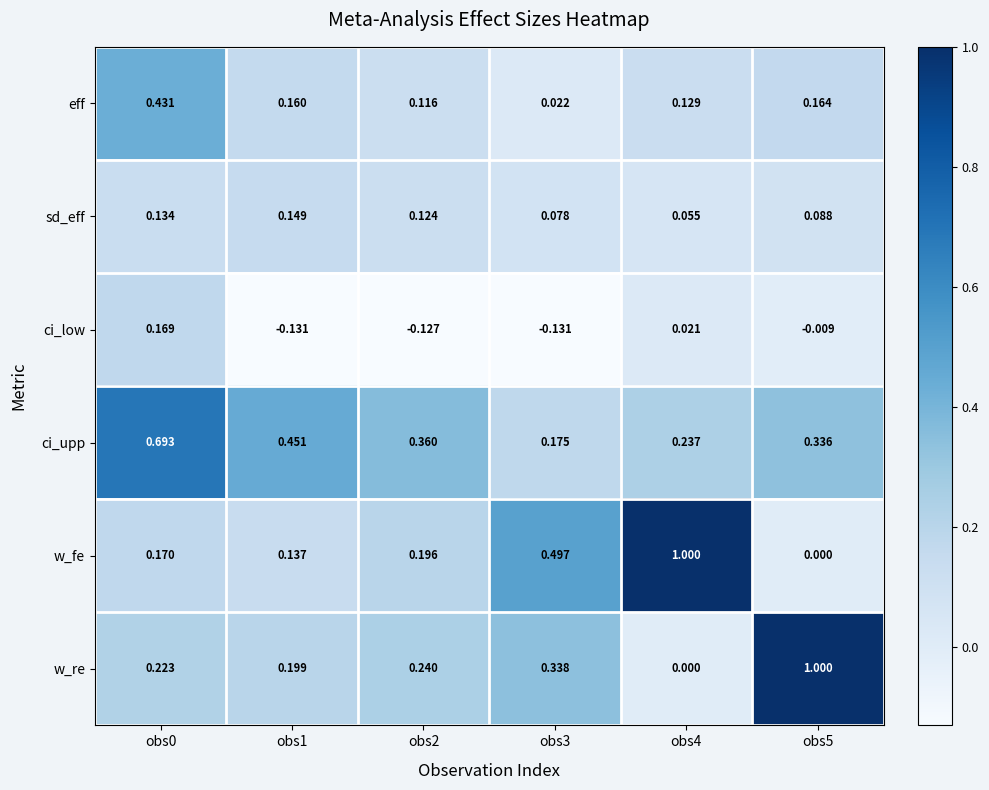

Which series has the largest total across all categories?

ci_upp